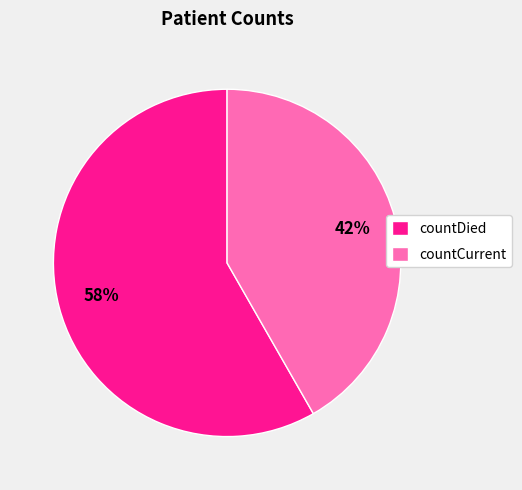

What is the ratio of the value at countDied to the value at countCurrent?

1.4